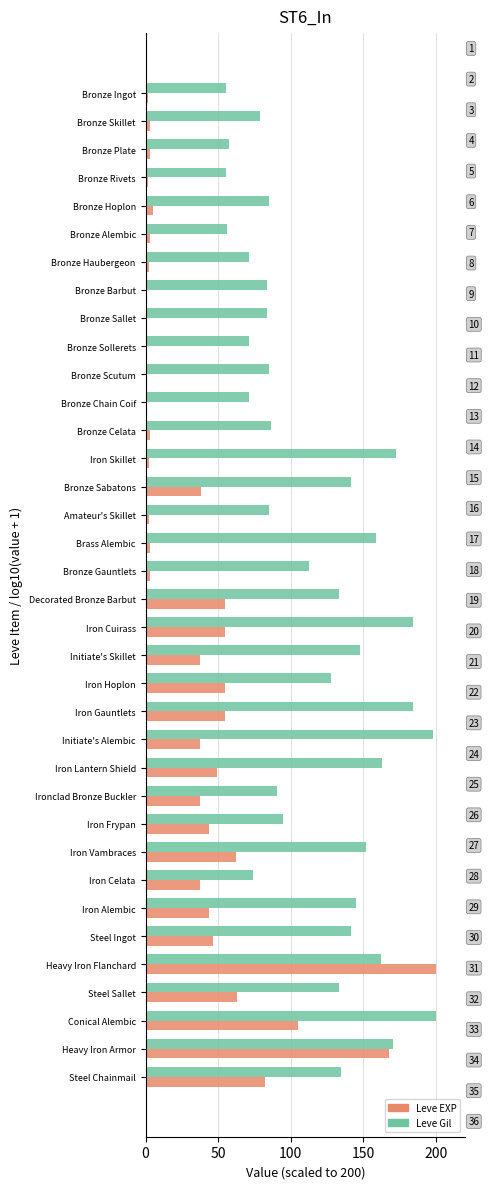

At which category is the sum across all series the highest?

Heavy Iron Flanchard